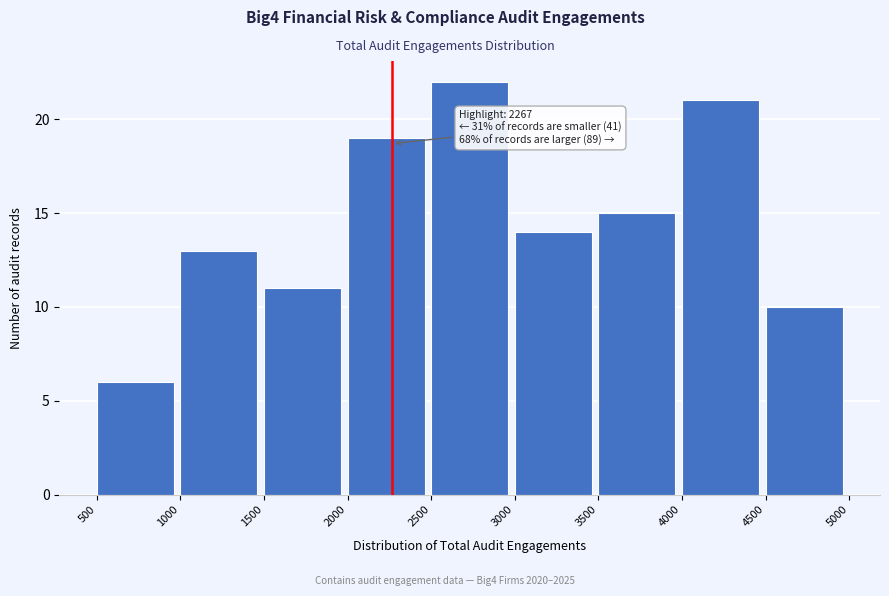

Which range on the x-axis has the tallest bar?

2500 to 3000